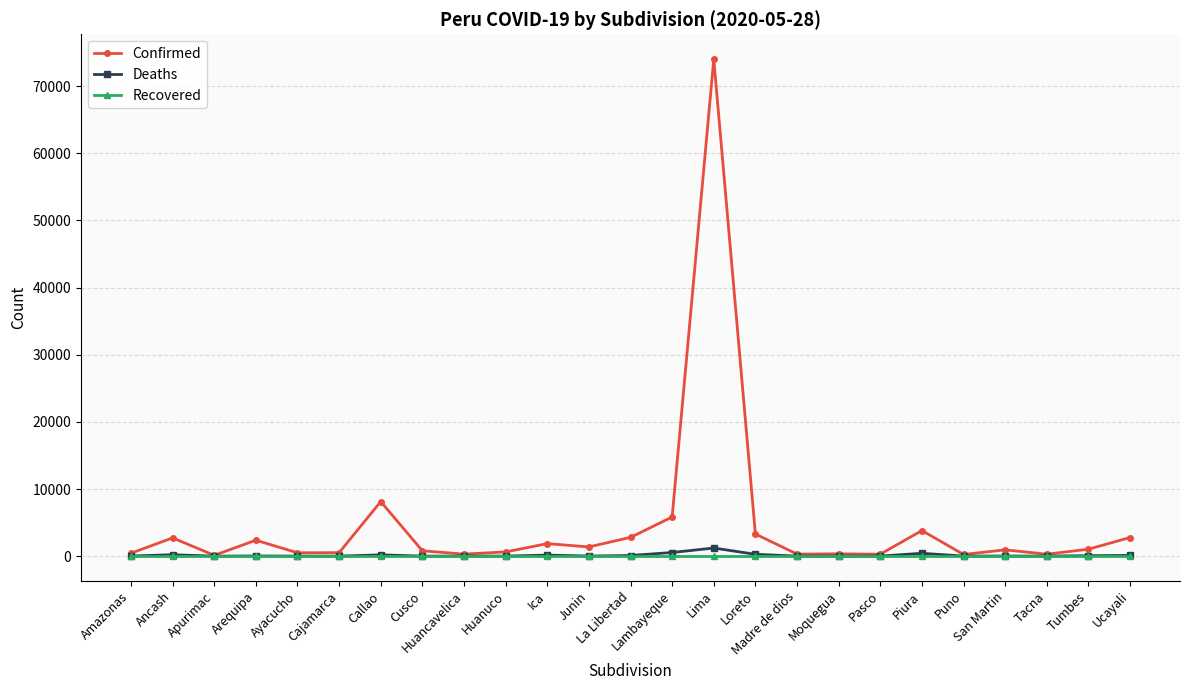

Which series changed the most between Cusco and Piura?

Confirmed